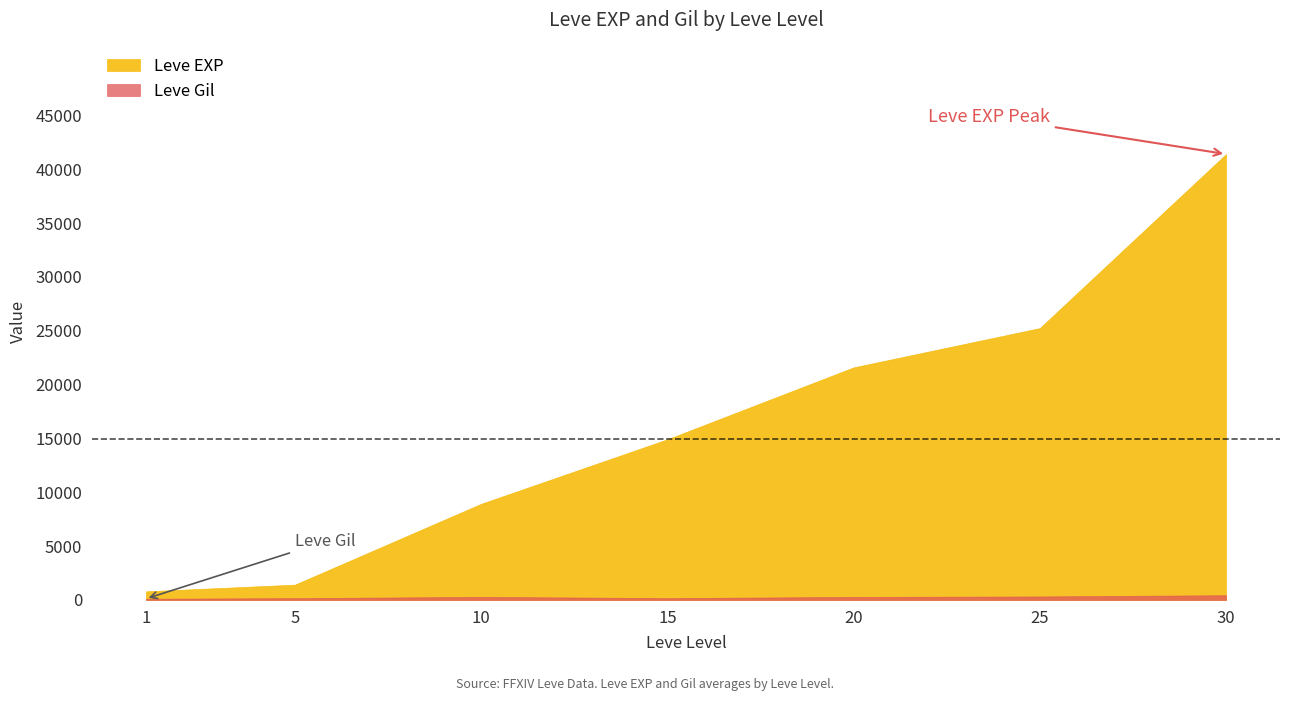

True or false: Leve EXP and Leve Gil intersect in this chart.

False